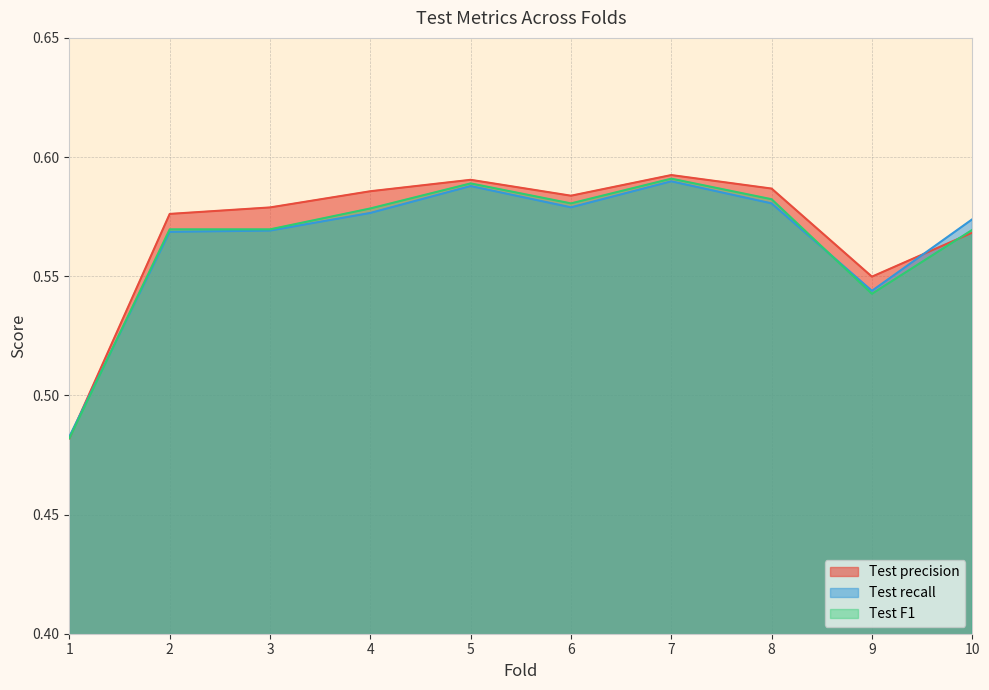

The Test F1 series shows 0.3 at 9. True or false?

False